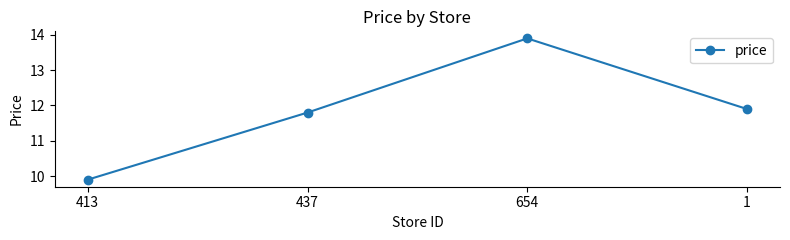

What is the greatest value displayed?

13.9